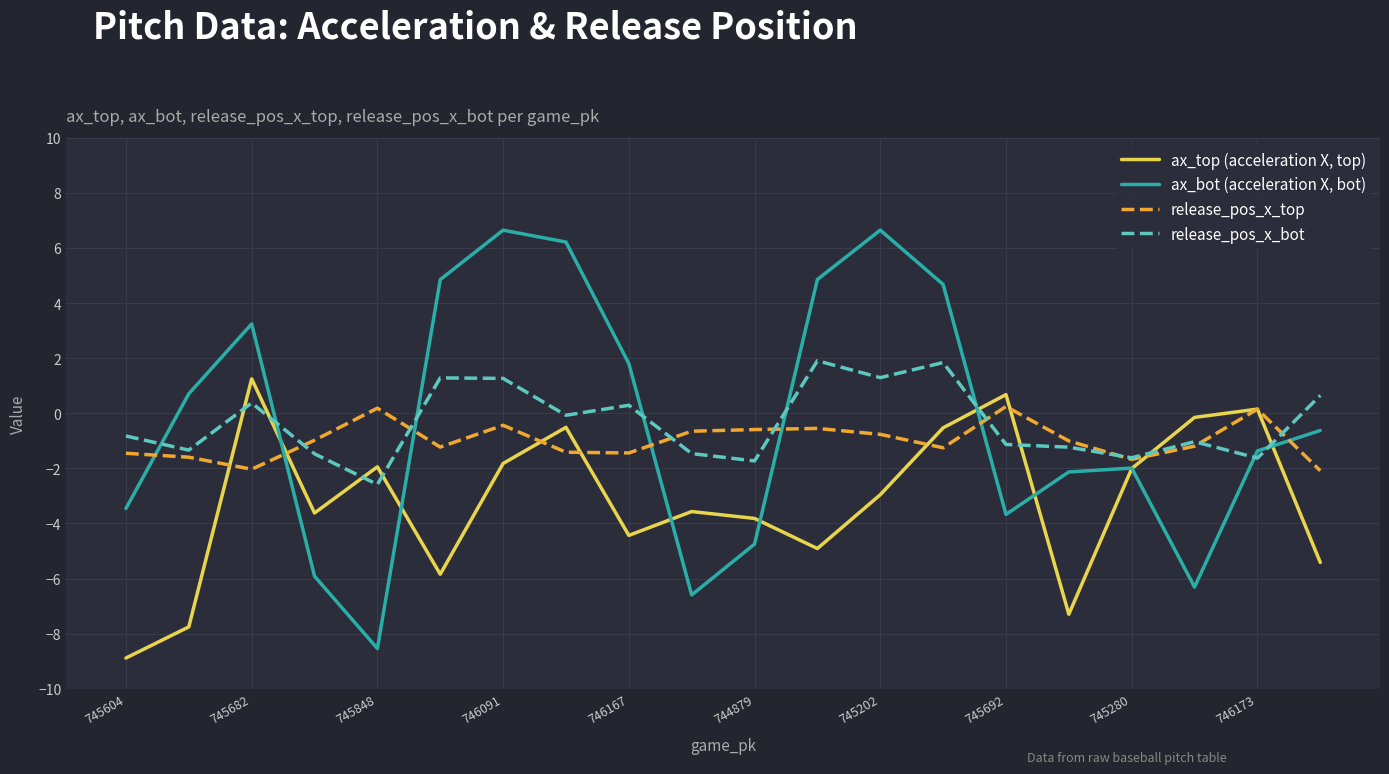

List the series in order of their peak value, highest first.

ax_bot (acceleration X, bot), release_pos_x_bot, ax_top (acceleration X, top), release_pos_x_top